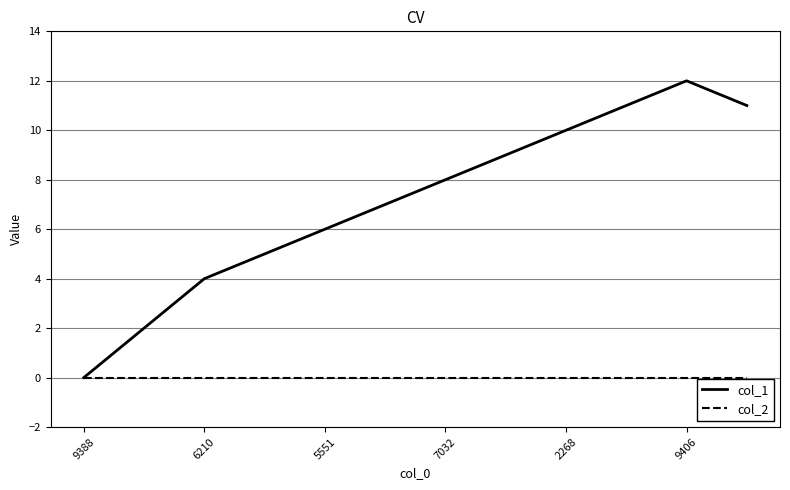

Which series has the largest total across all categories?

col_1